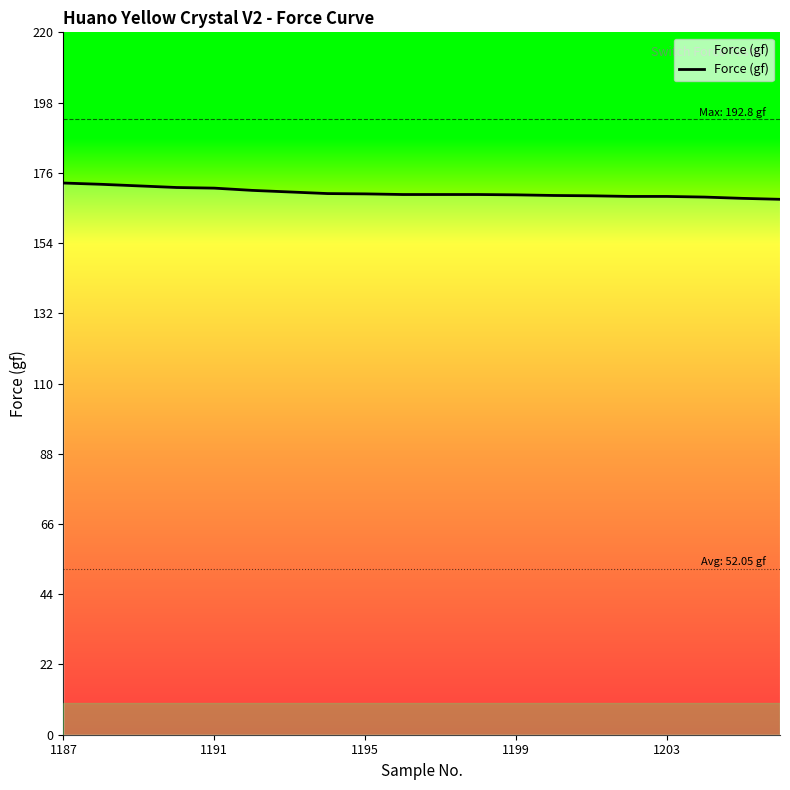

What is the minimum value shown in the chart?

167.7